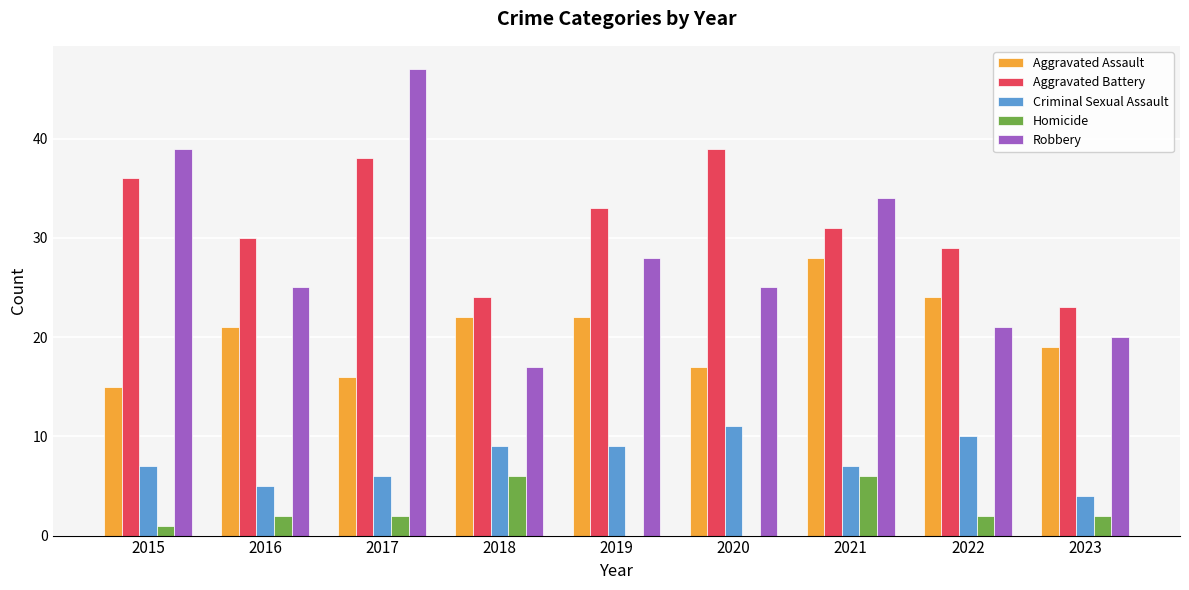

At which label is Robbery closest to 32?

2021